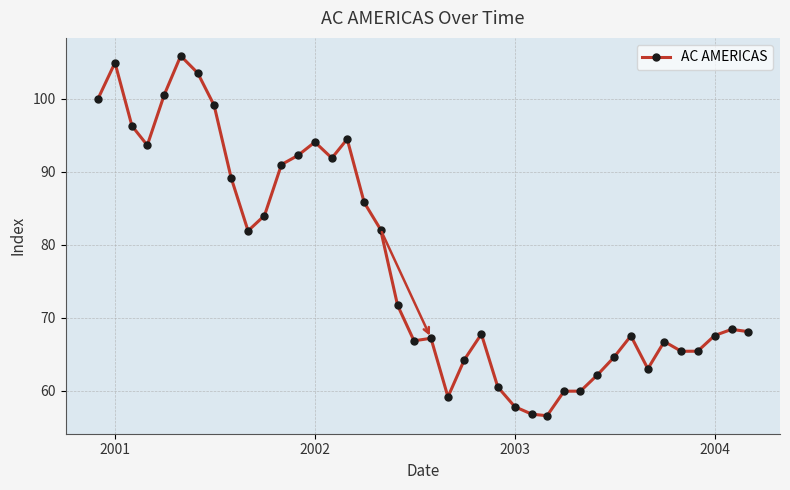

What is the difference between the second highest and minimum values?

48.4